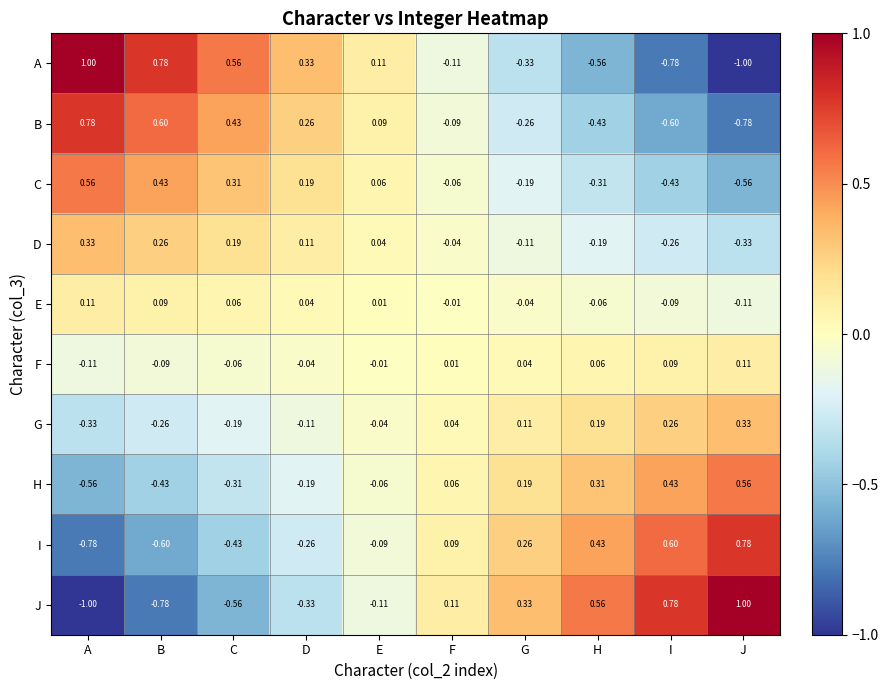

At I, list the series in order from smallest to largest.

A, B, C, D, E, F, G, H, I, J